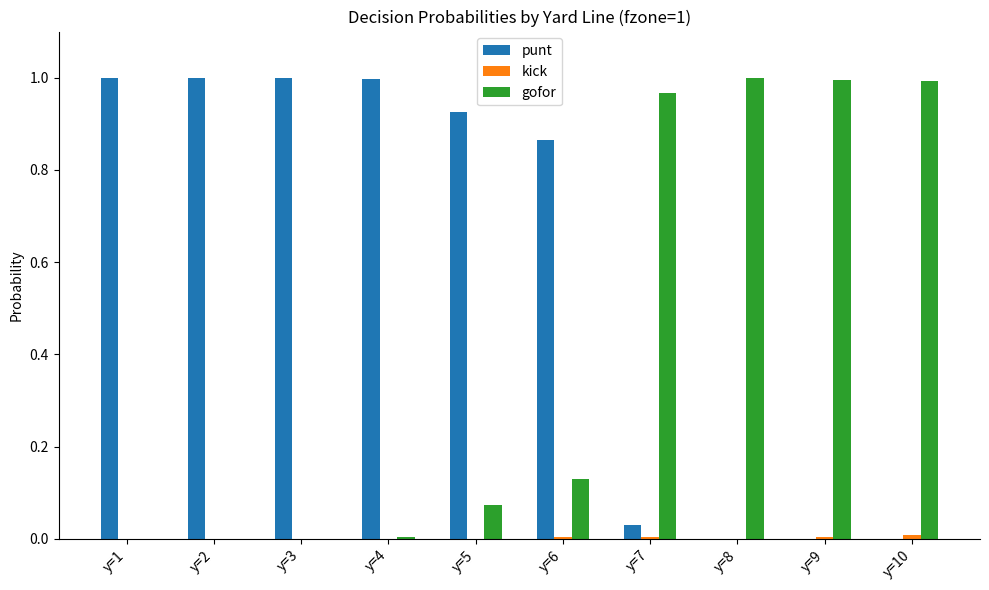

What is the sum of all punt values?

5.8